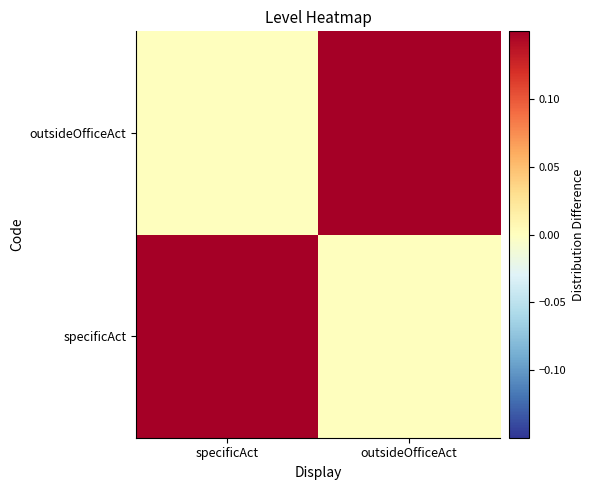

At which category is the sum across all series the highest?

specificAct